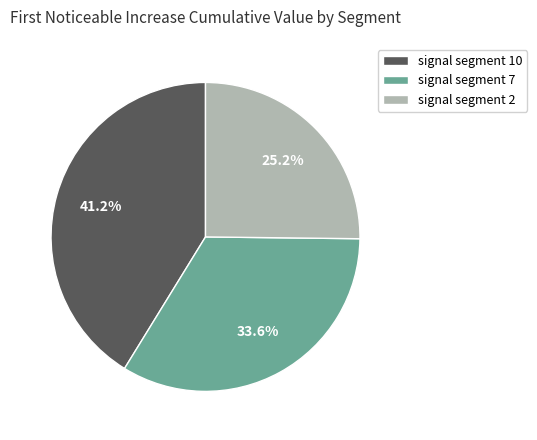

Which slice is the largest?

signal segment 10